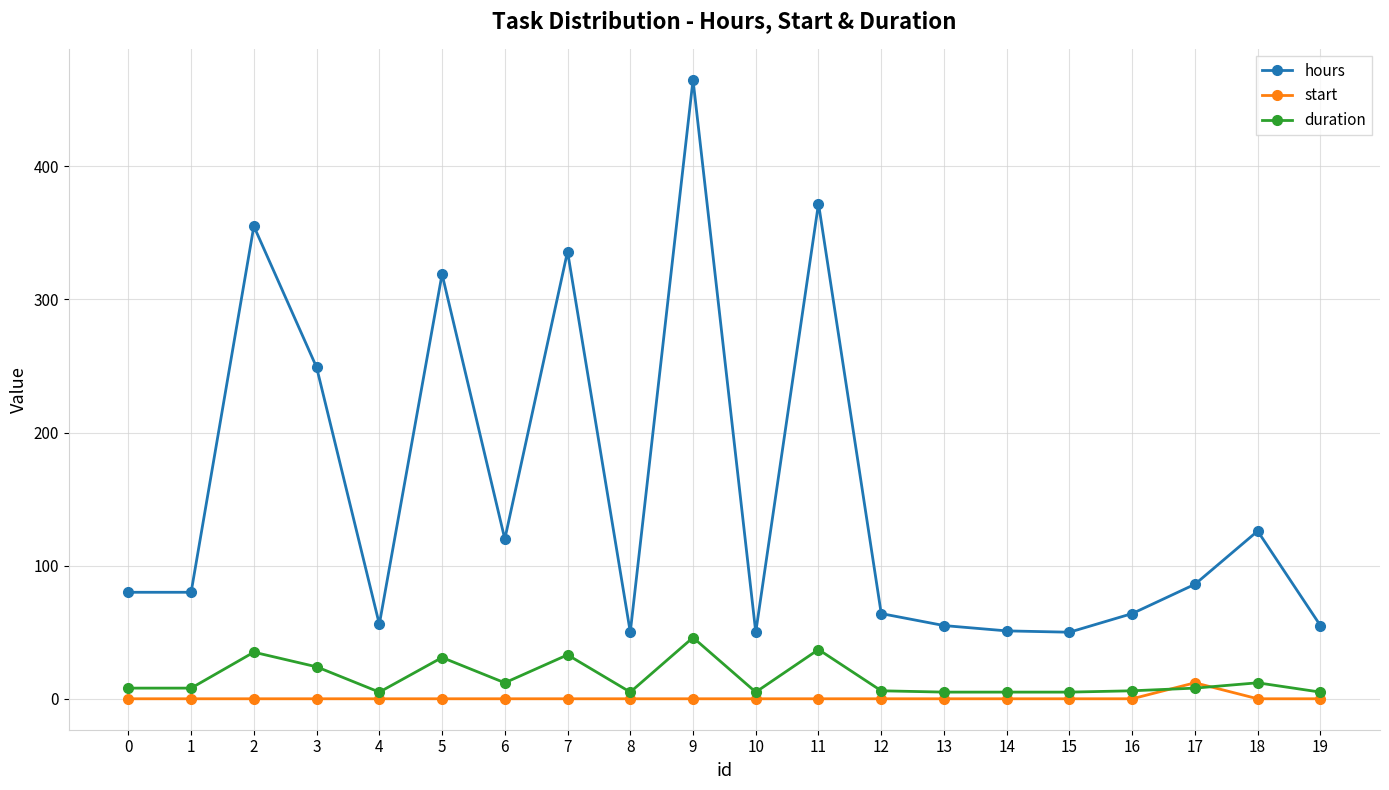

Is the value of duration at 19 greater than the value of hours at 11?

No